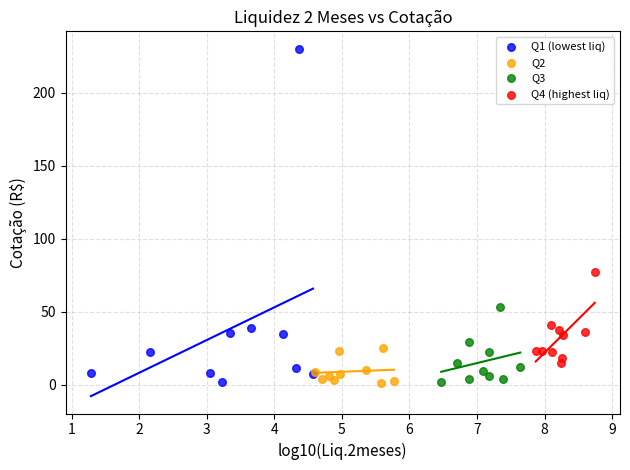

Which series has the largest Y range (max minus min)?

Q1 (lowest liq)